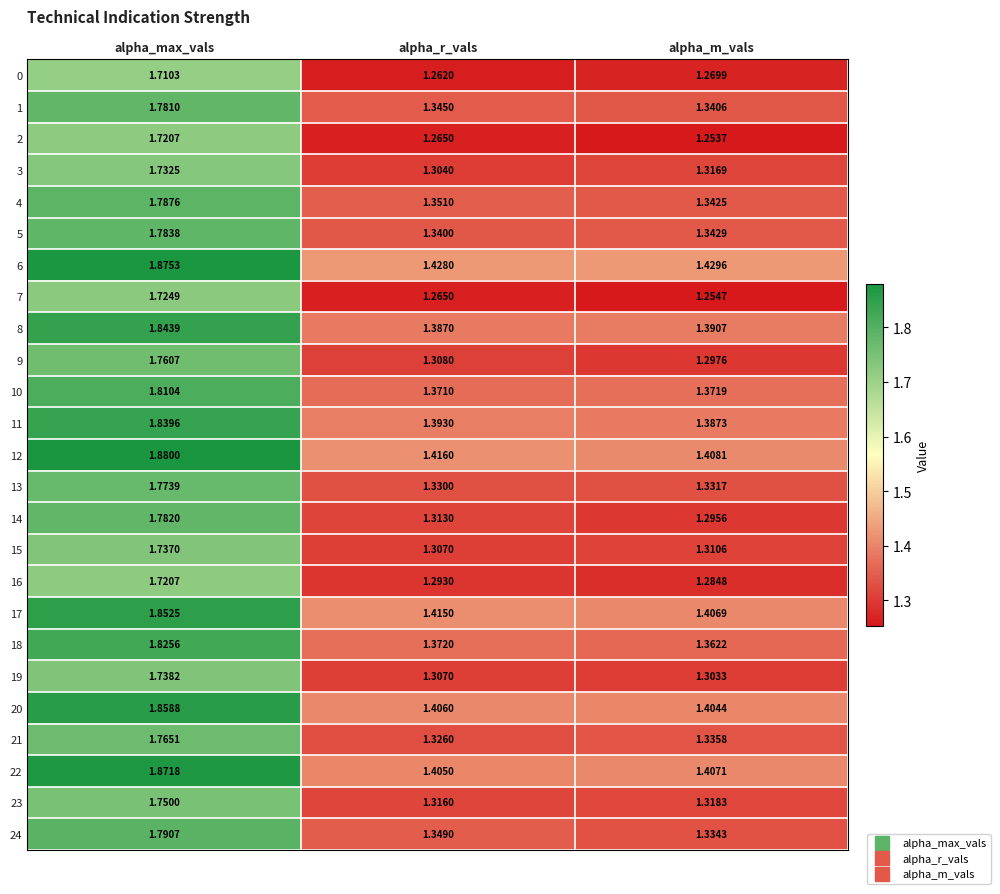

At which category is the sum across all series the highest?

alpha_max_vals